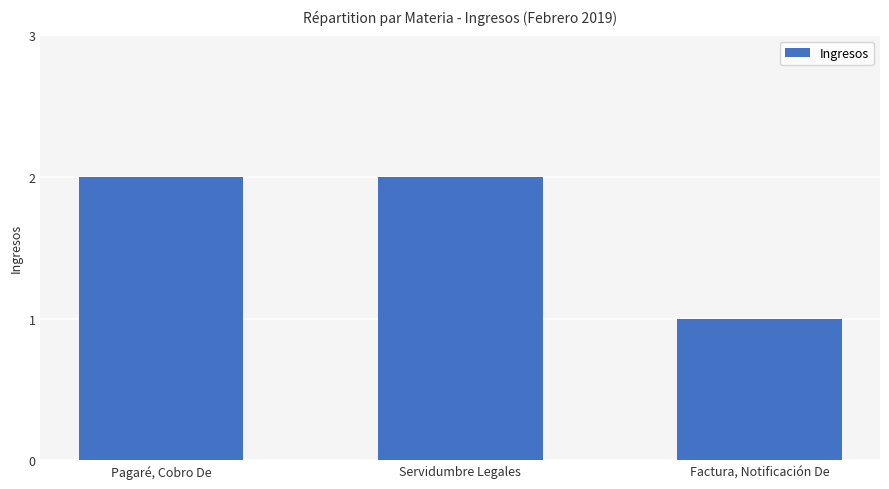

True or false: the data shows 2 at Pagaré, Cobro De.

True